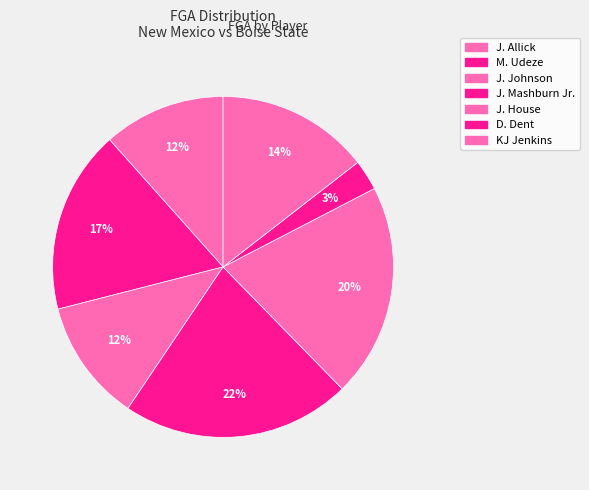

Count the number of slices in the pie.

7